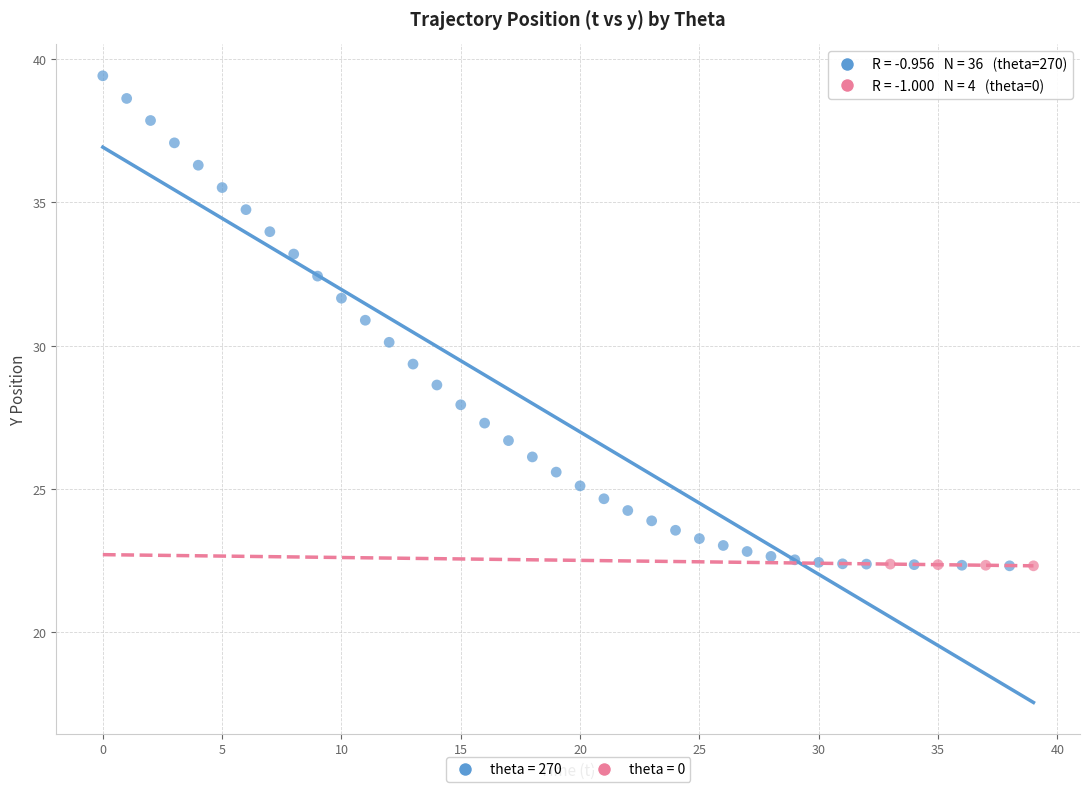

Which series contains the highest Y value?

theta = 270